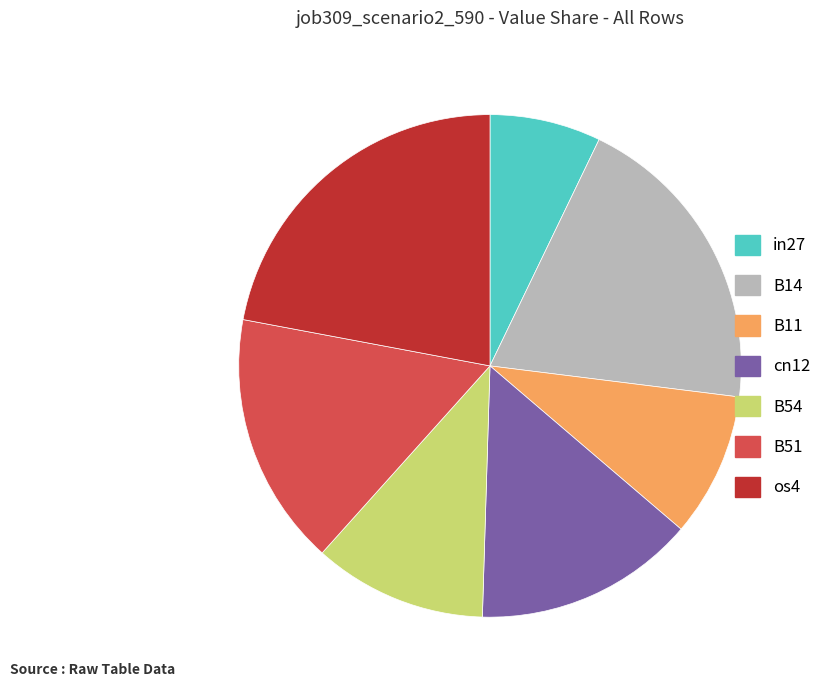

Between B11 and in27, which is larger?

B11